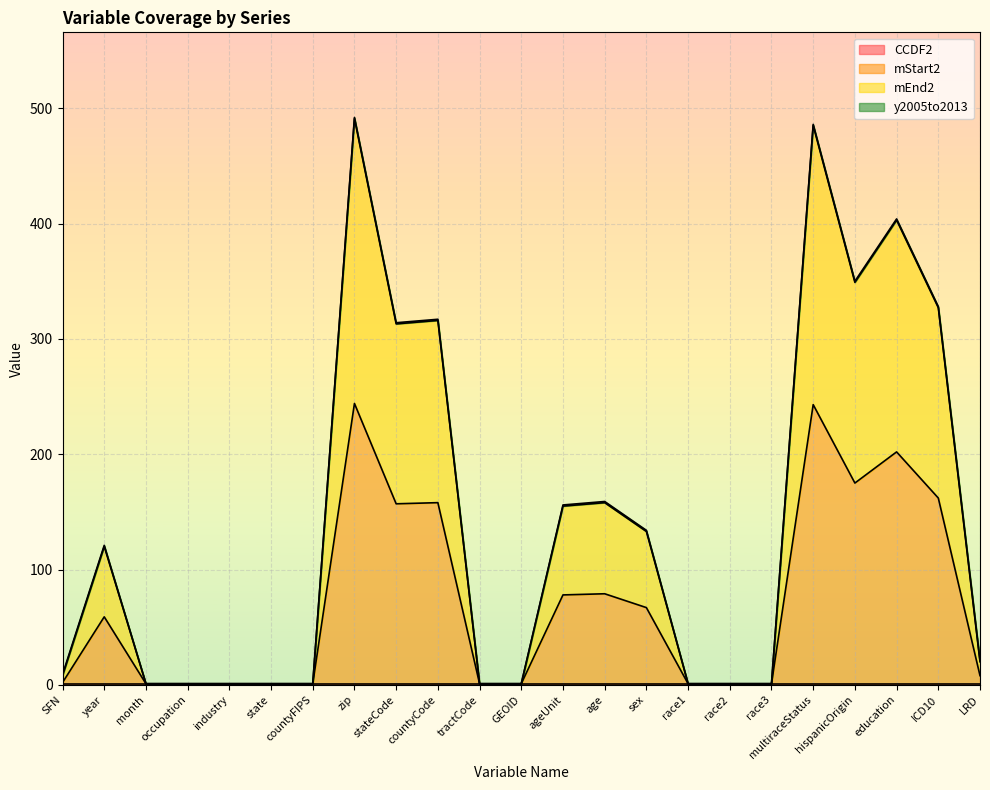

In mStart2, how many points are lower than both neighbors (excluding endpoints)?

2